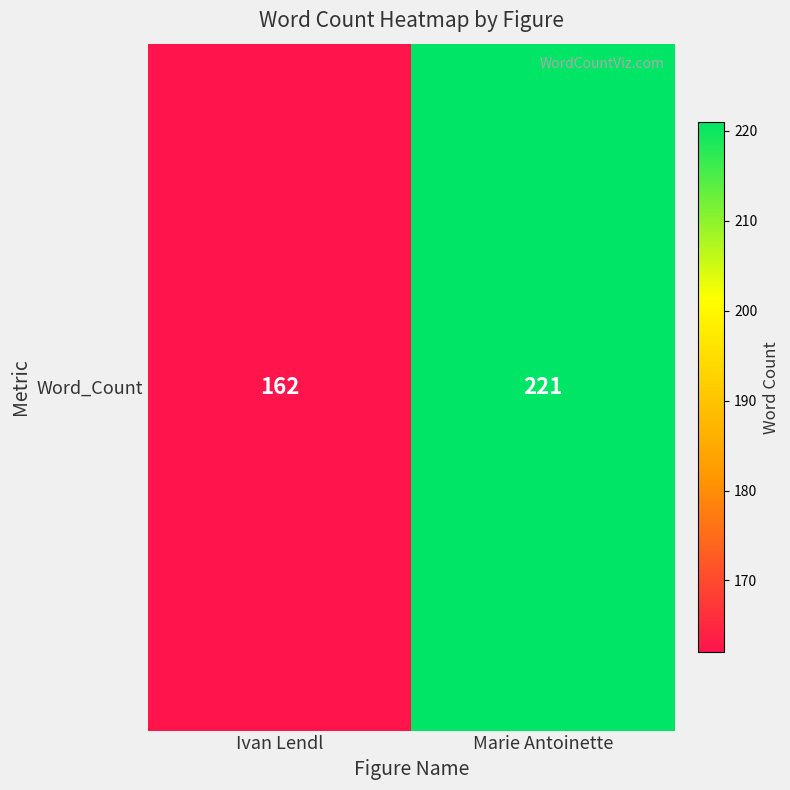

At which label is the value closest to 191?

Ivan Lendl